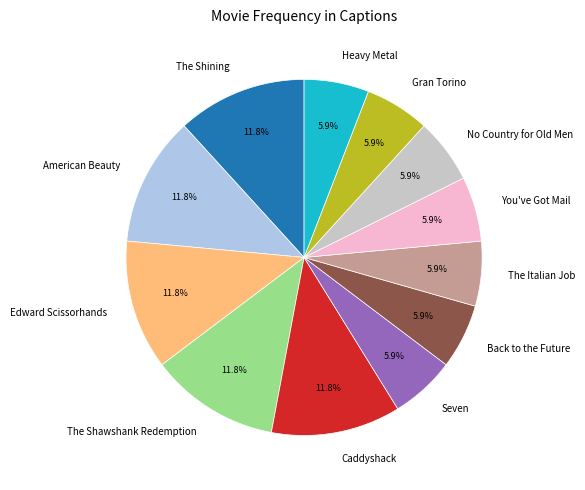

What is the ratio of the value at American Beauty to the value at Back to the Future?

2.0